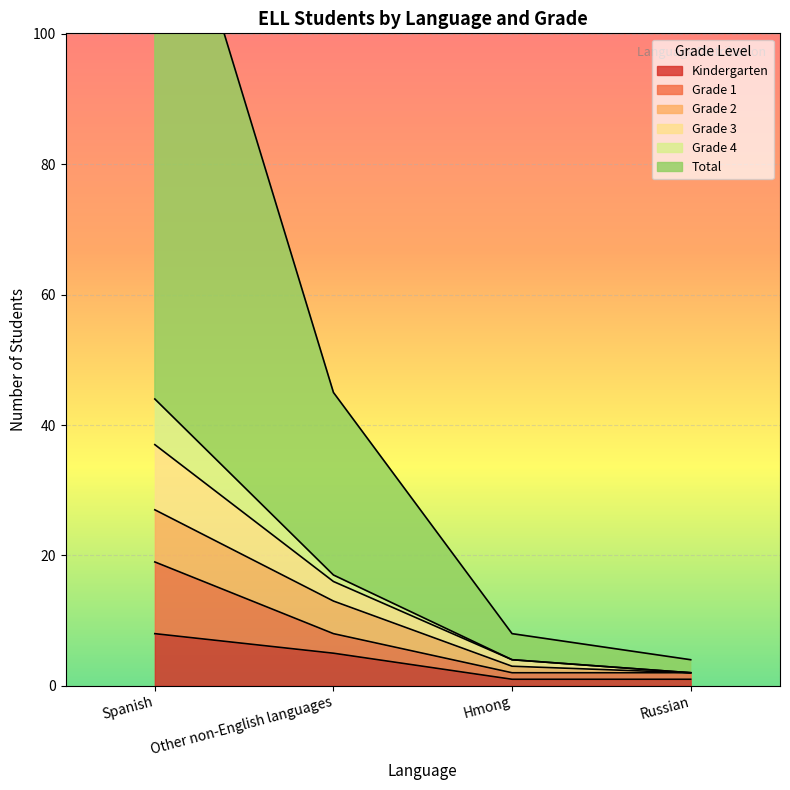

True or false: Kindergarten has more than 2 points higher than both neighbors.

False